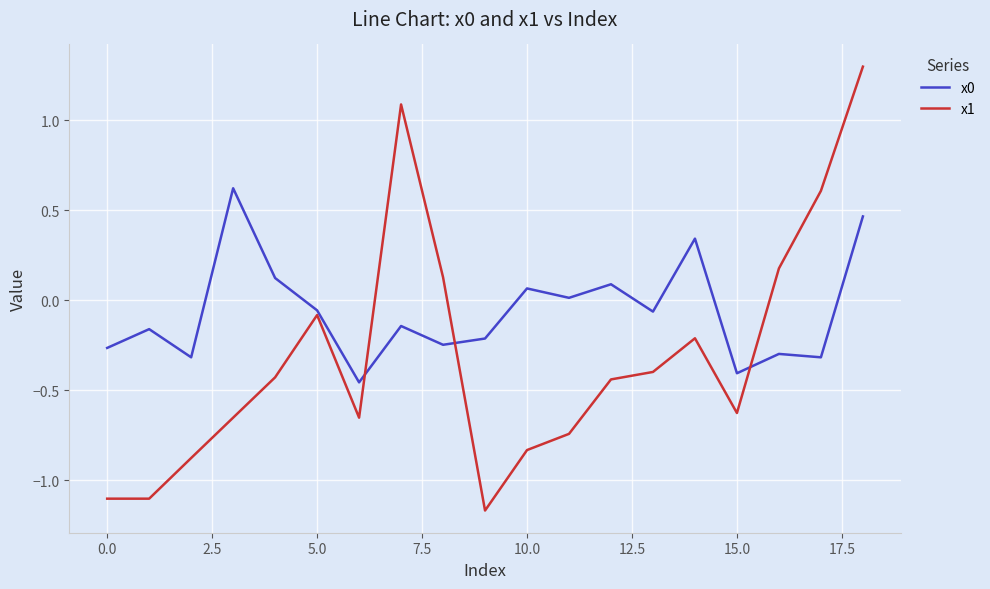

What is the difference between the maximum and minimum values in the x0 series?

1.1